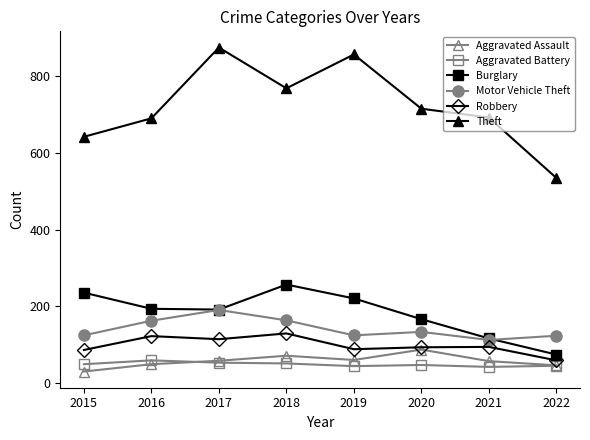

What is the total value across all series at 2017?

1484